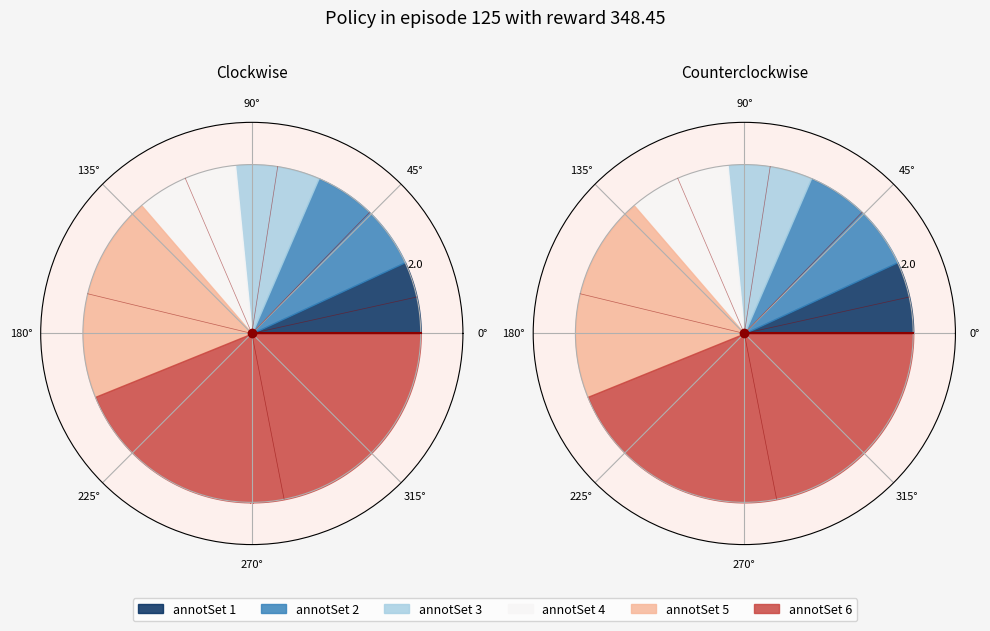

Rank the categories by value from lowest to highest.

6, 1, 1, 2, 2, 3, 3, 2, 4, 4, 6, 5, 5, 6, 6, 6